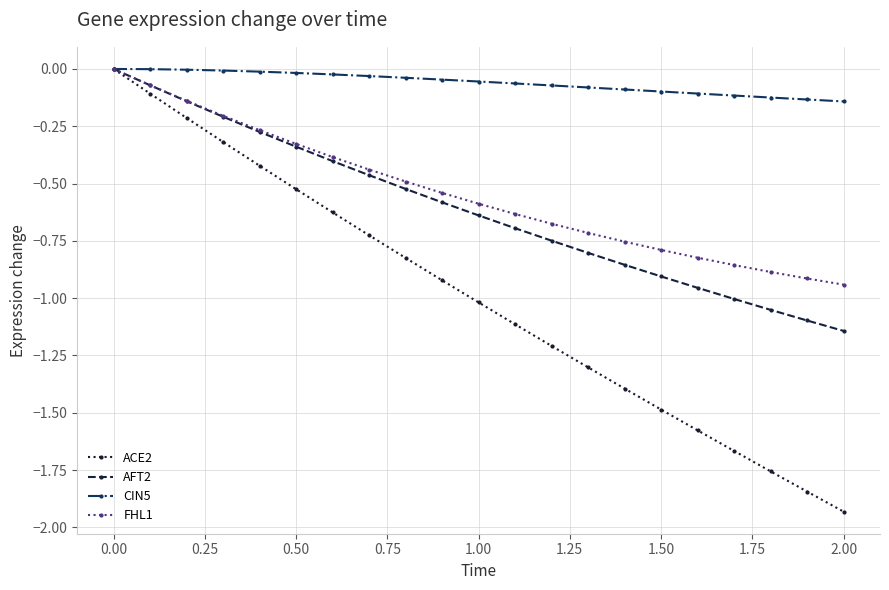

Which series has the widest spread of values?

ACE2